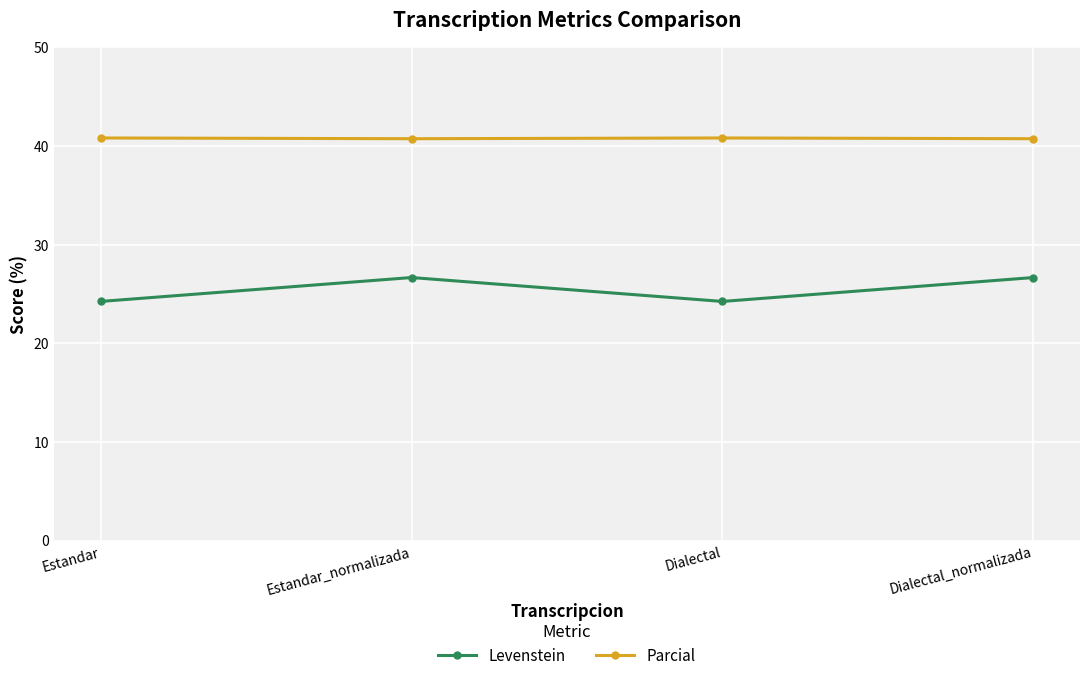

The value of Parcial at Estandar is 40.8. True or false?

True